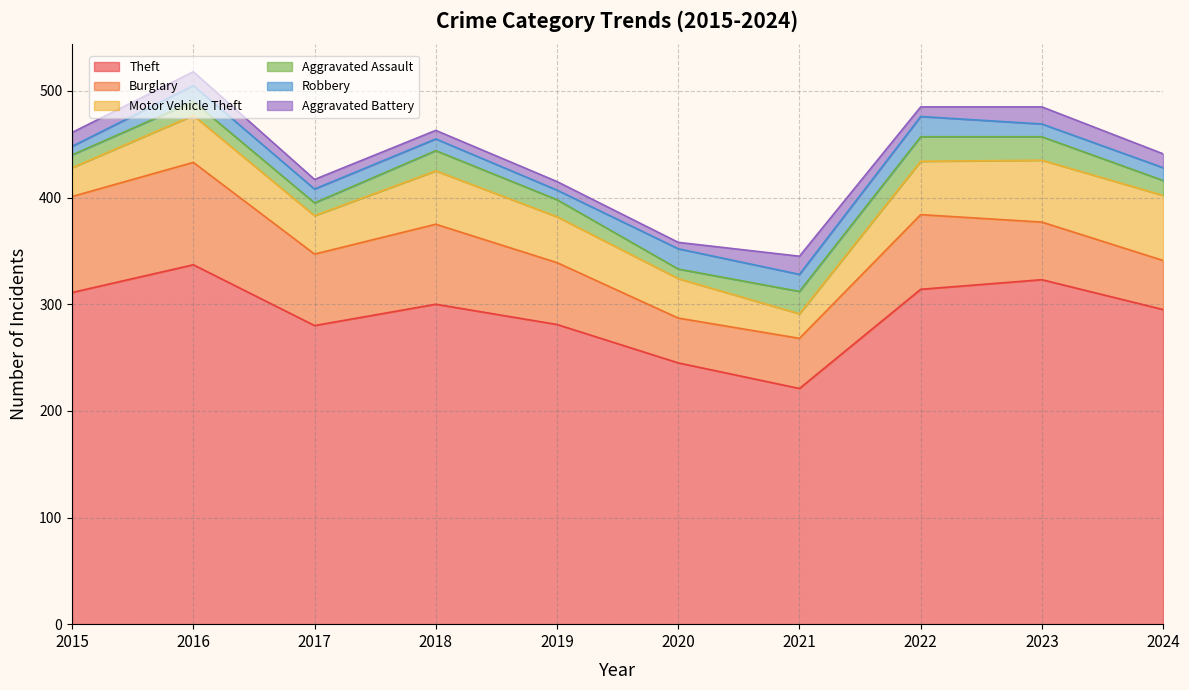

True or false: Burglary and Robbery intersect in this chart.

False